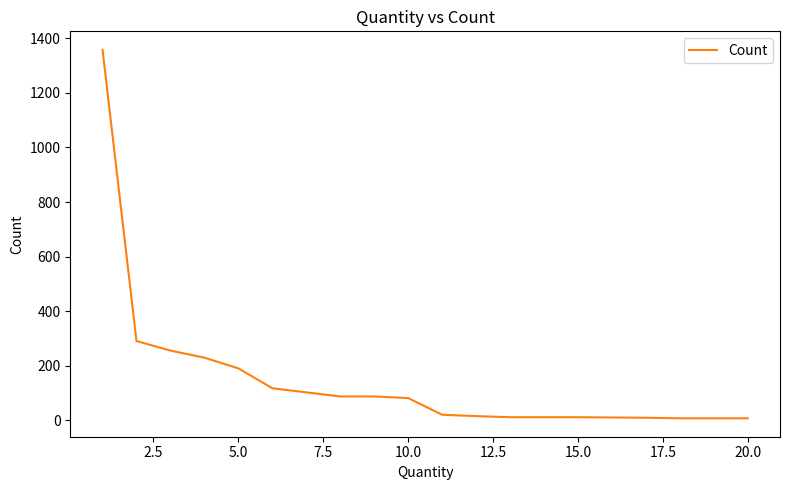

What is the maximum value shown in the chart?

1358